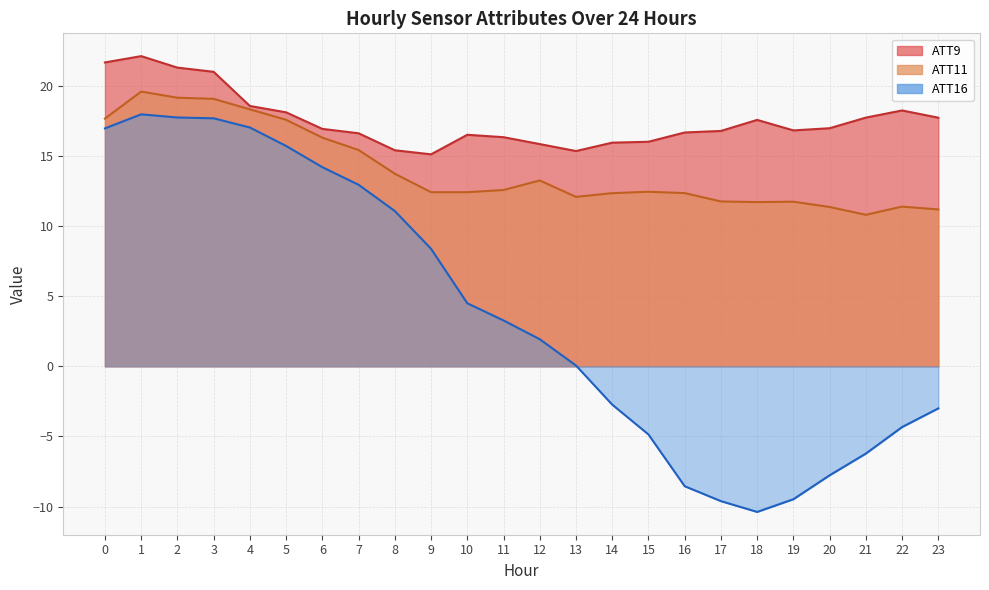

True or false: ATT16 has more than 0 points higher than both neighbors.

True